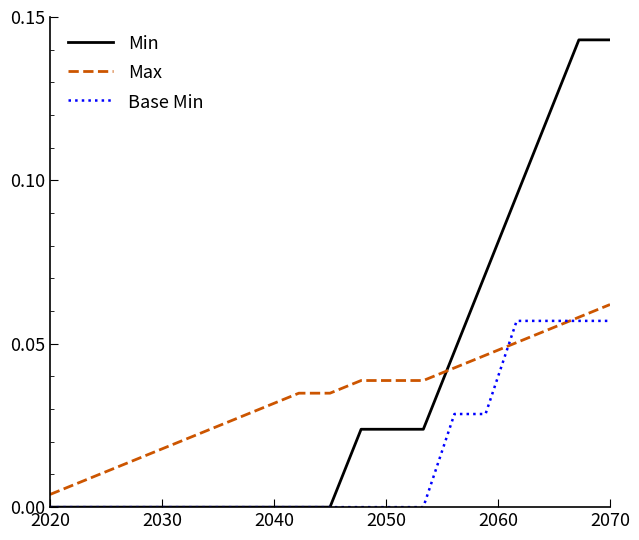

Which series has the largest range (max minus min)?

Min